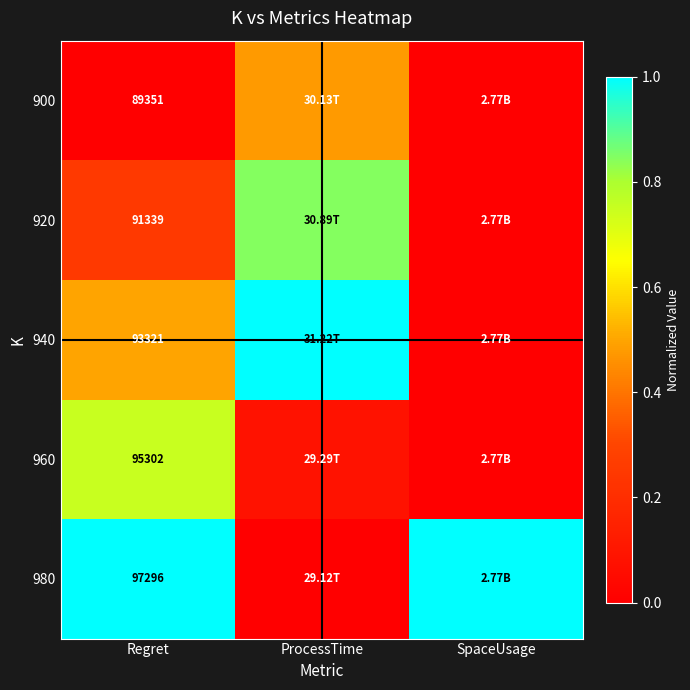

Is the value of 960 at Regret greater than the value of 940 at Regret?

Yes